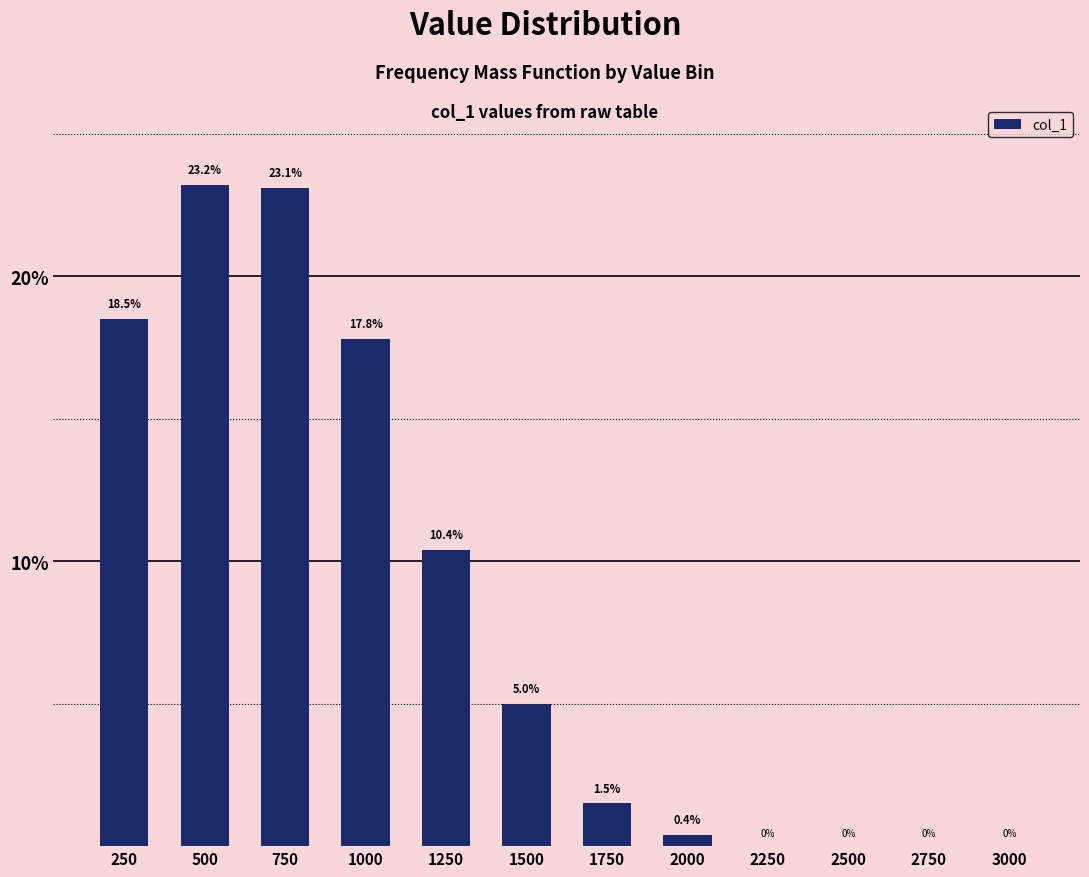

Are the bars horizontal?

No